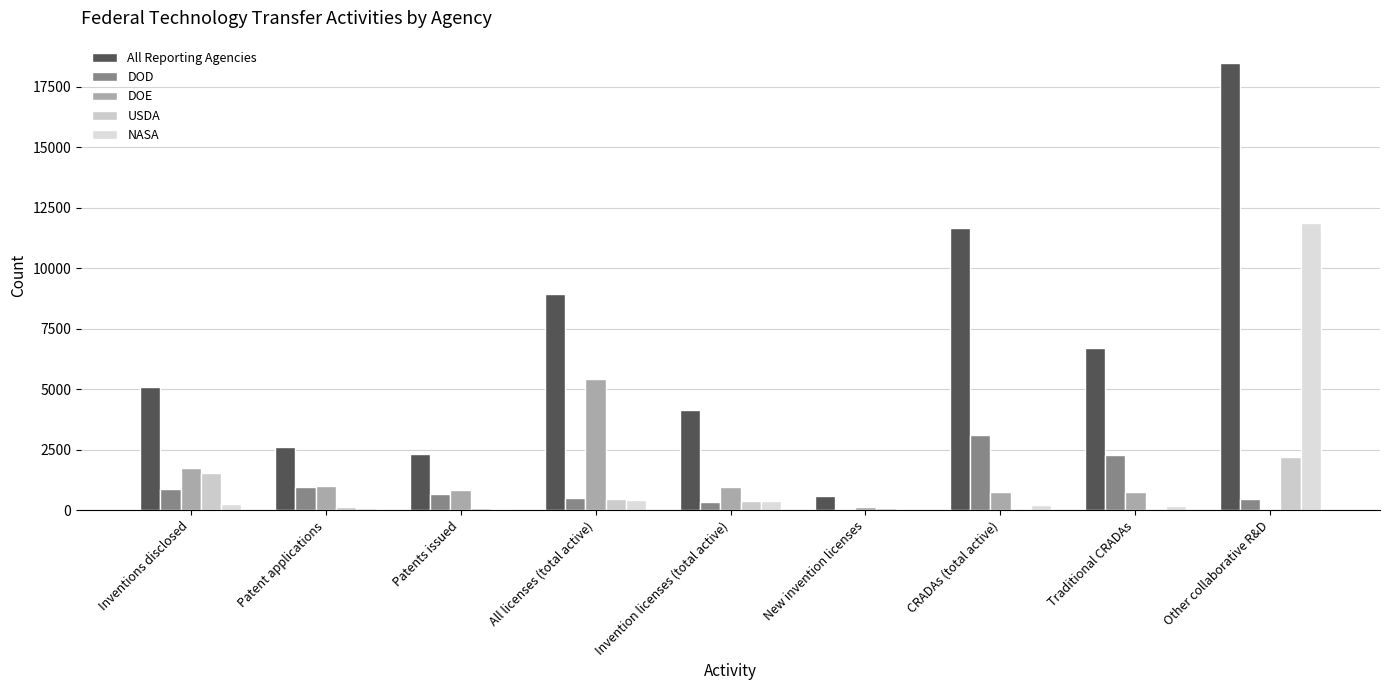

List the labels in order of DOE value, smallest first.

Other collaborative R&D, New invention licenses, CRADAs (total active), Traditional CRADAs, Patents issued, Invention licenses (total active), Patent applications, Inventions disclosed, All licenses (total active)